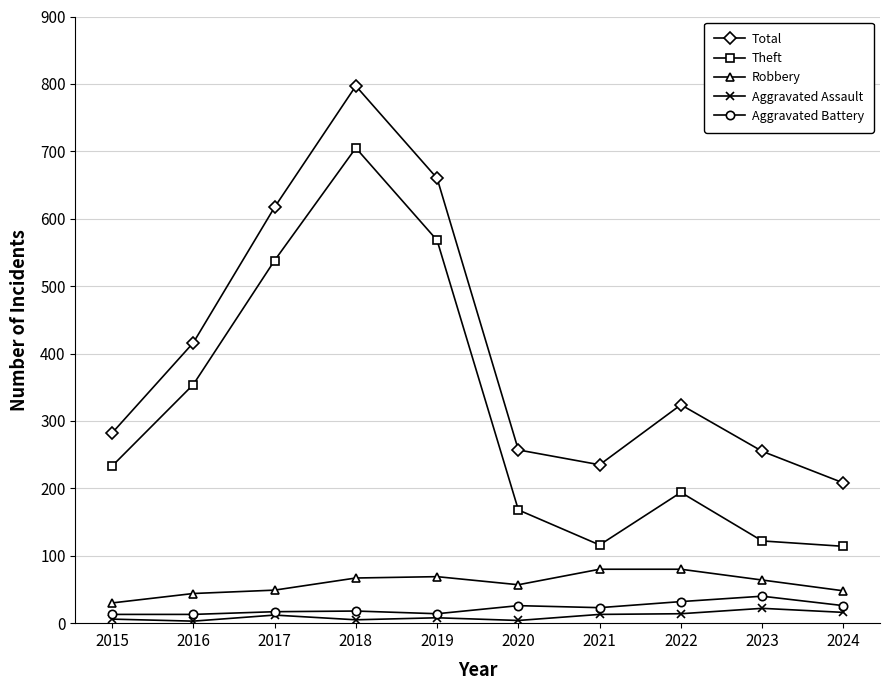

Which series has the largest range (max minus min)?

Theft